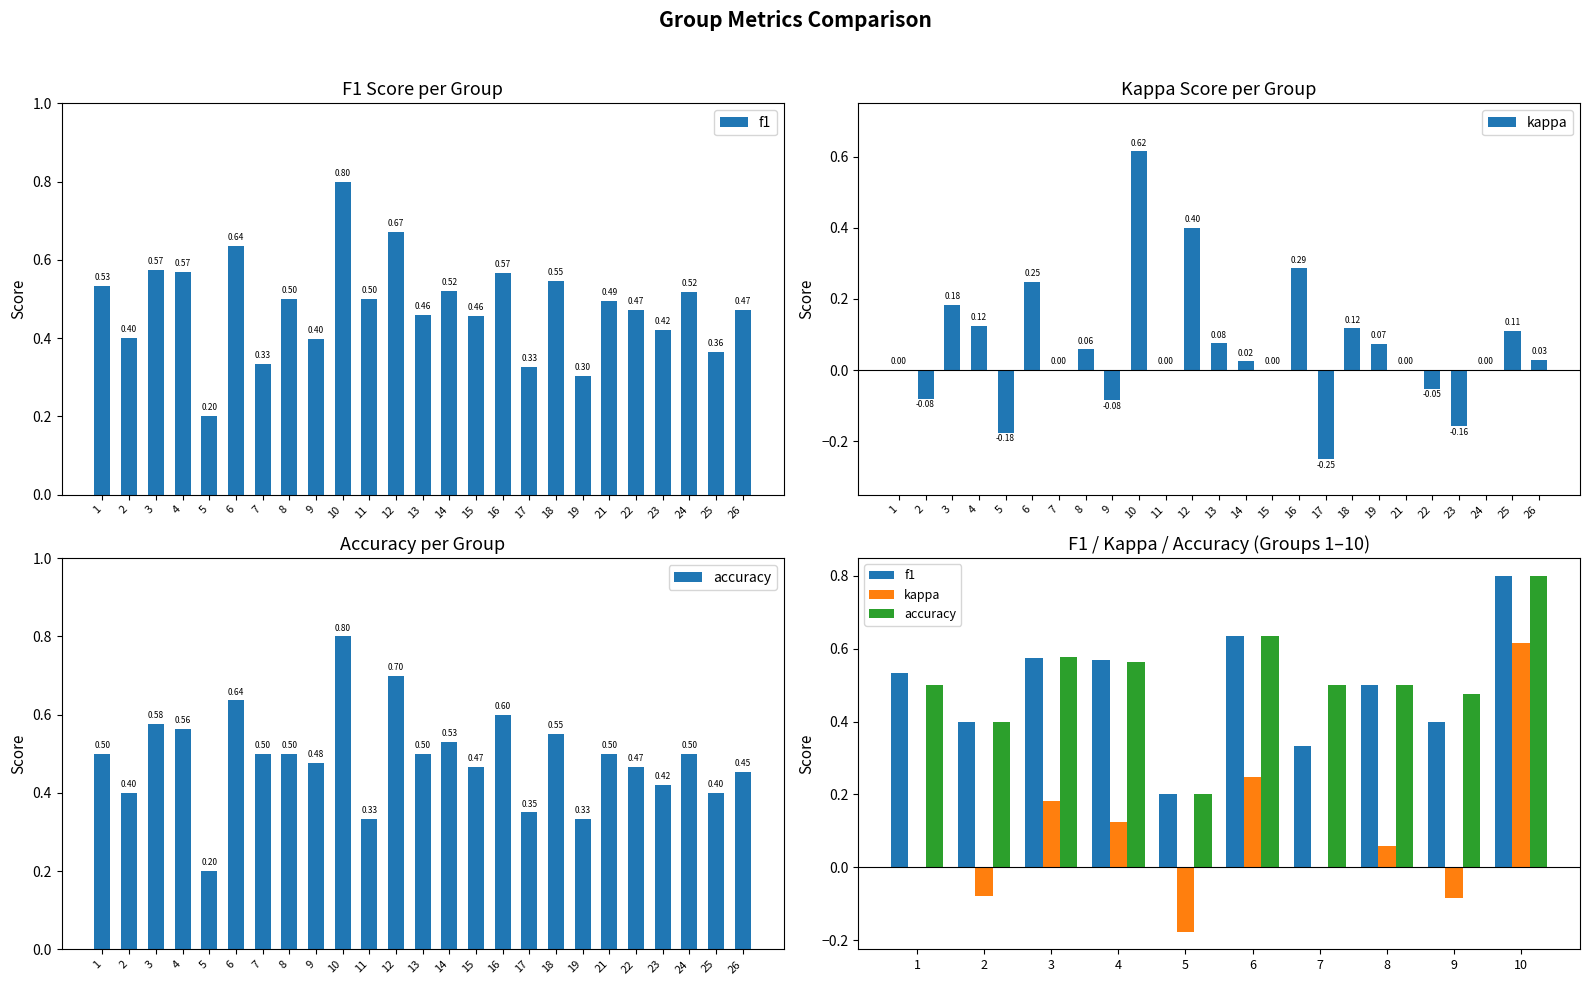

True or false: accuracy has a value of 0.2 at 1.

False